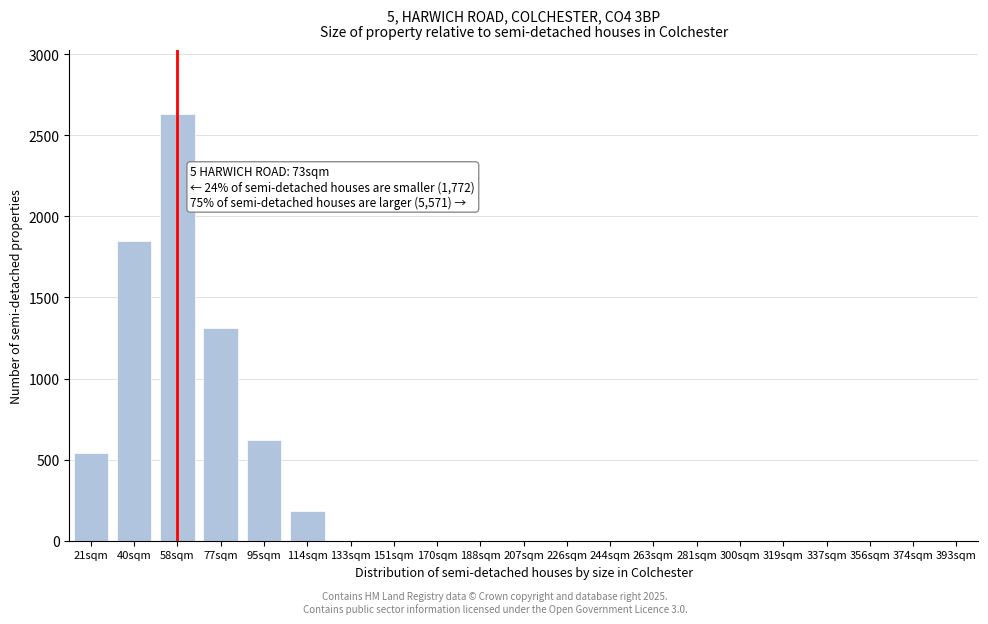

Reading left to right, list all the values displayed in this chart.

21sqm=540	40sqm=1850	58sqm=2630	77sqm=1310	95sqm=620	114sqm=185	133sqm=0	151sqm=0	170sqm=0	188sqm=0	207sqm=0	226sqm=0	244sqm=0	263sqm=0	281sqm=0	300sqm=0	319sqm=0	337sqm=0	356sqm=0	374sqm=0	393sqm=0